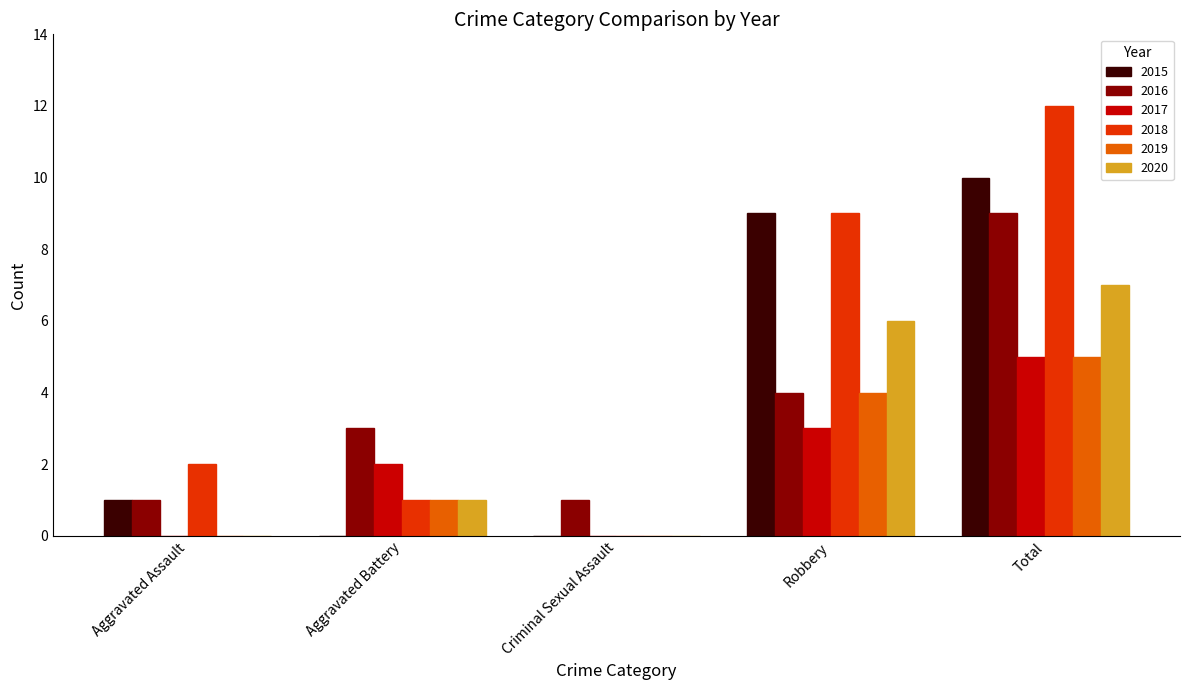

Is it true that 2020 equals 3 at Robbery?

False